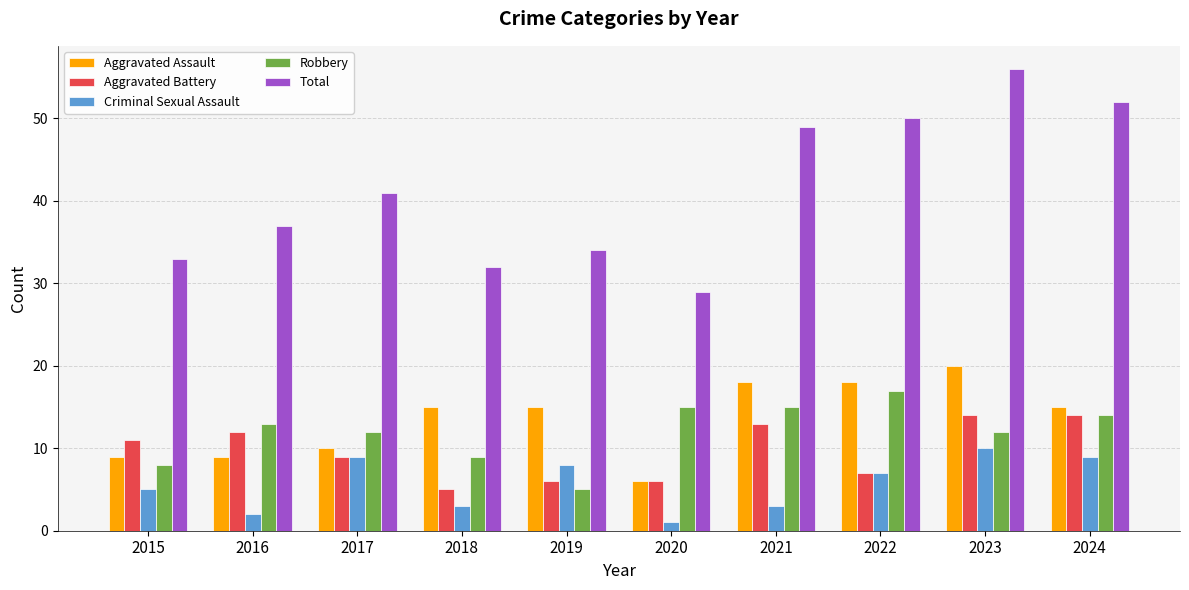

What is the difference between the second highest and second lowest values in the Aggravated Assault series?

9